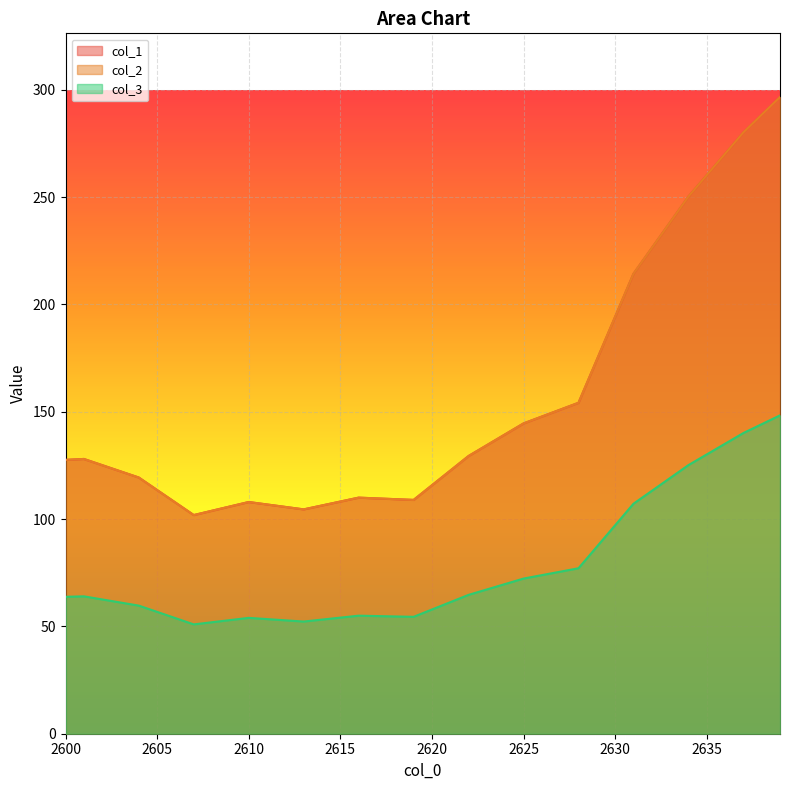

What is the value of the 2 point at the 18th from the left?

54.8